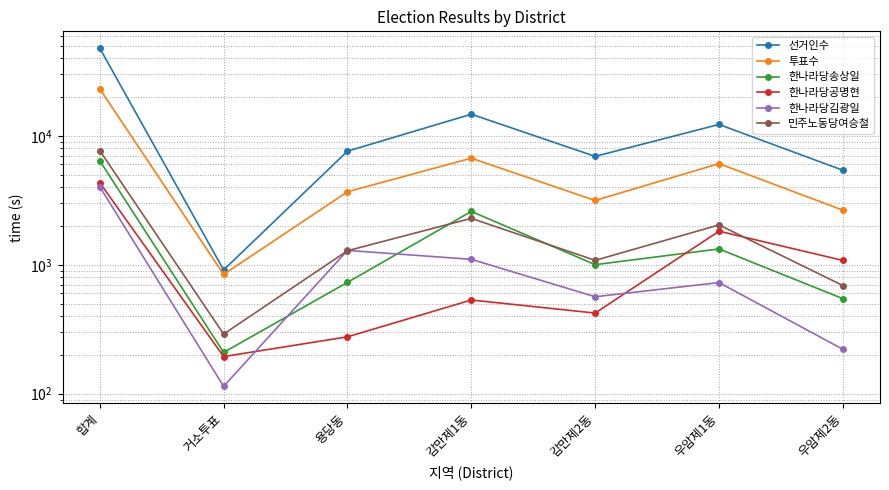

What is the difference between the maximum and second lowest values in the 민주노동당여승철 series?

6992